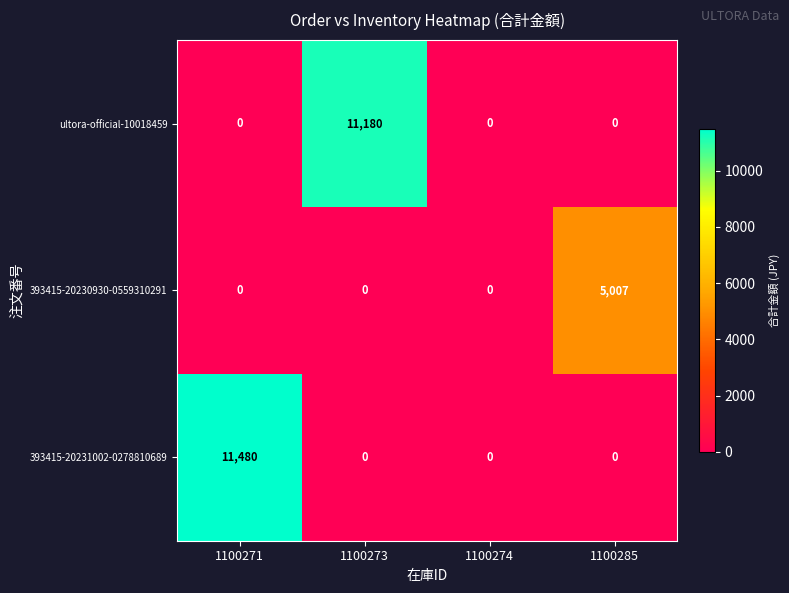

How many 393415-20231002-0278810689 values are between 0 and 11480?

4